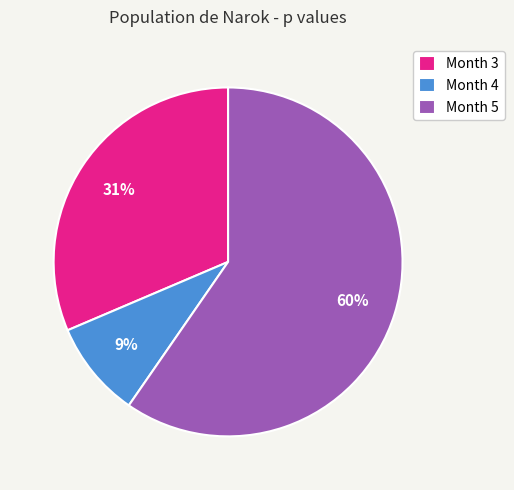

To the nearest percent, what portion does Month 4 represent?

9%